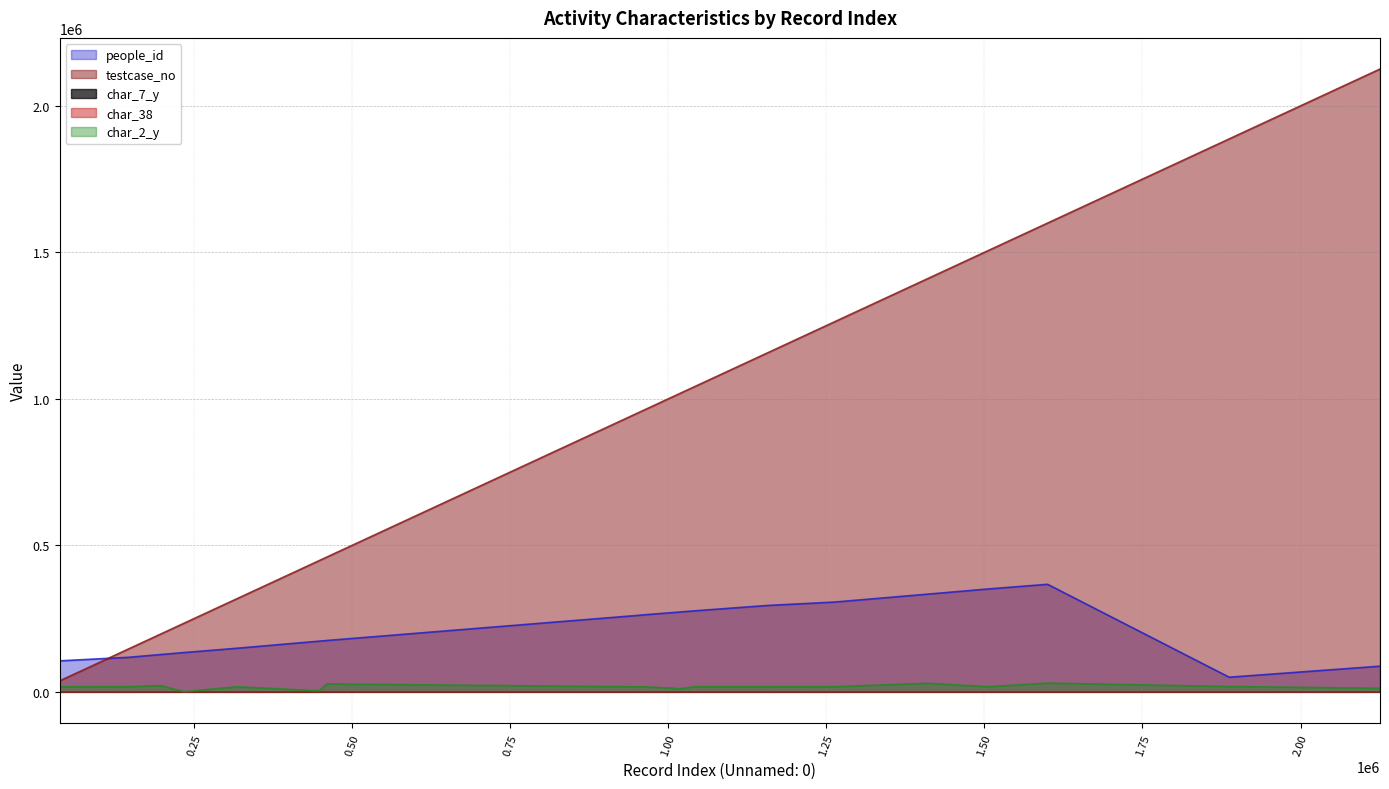

In testcase_no, how many points are higher than both neighbors (excluding endpoints)?

0